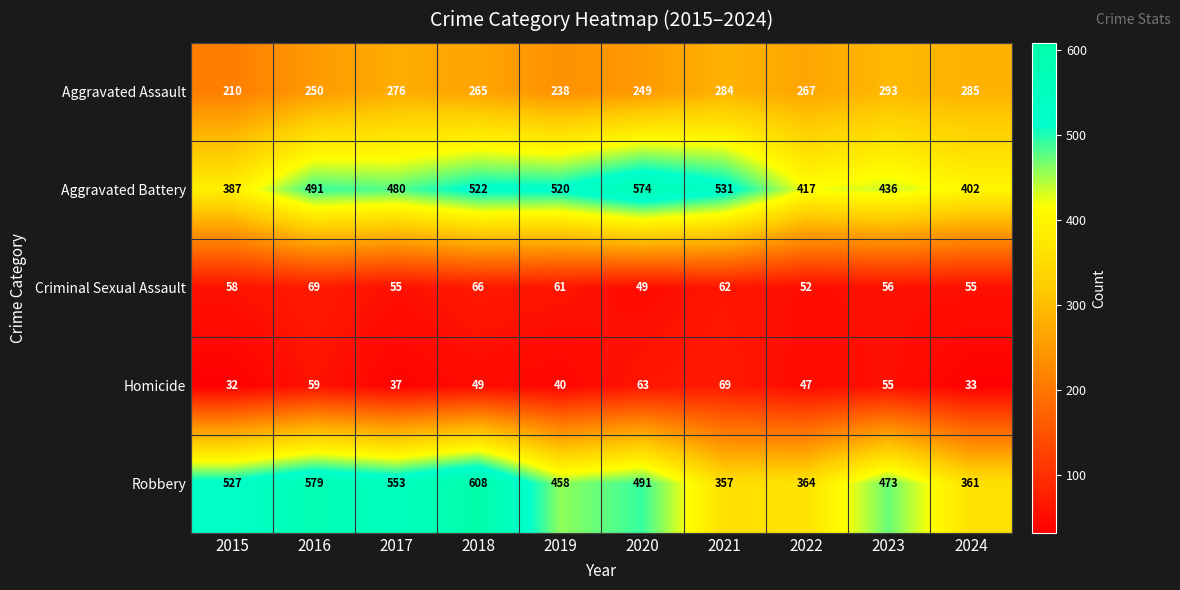

At 2020, list the series in order from largest to smallest.

Aggravated Battery, Robbery, Aggravated Assault, Homicide, Criminal Sexual Assault